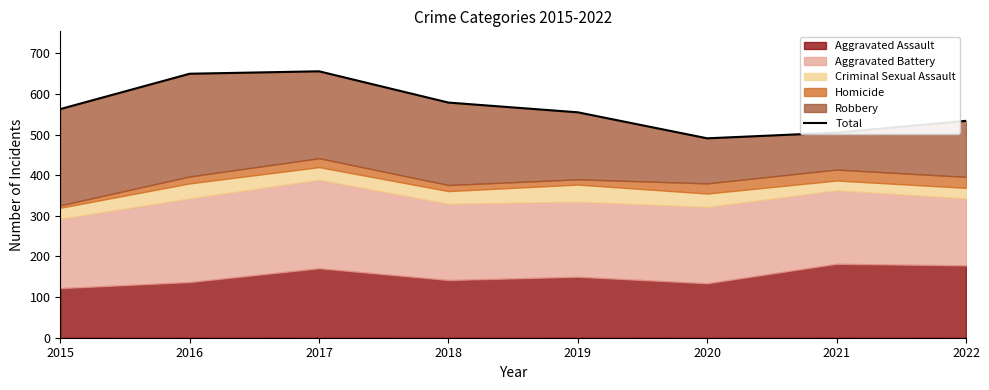

Rank the categories by value from lowest to highest.

2020, 2021, 2022, 2019, 2015, 2018, 2016, 2017